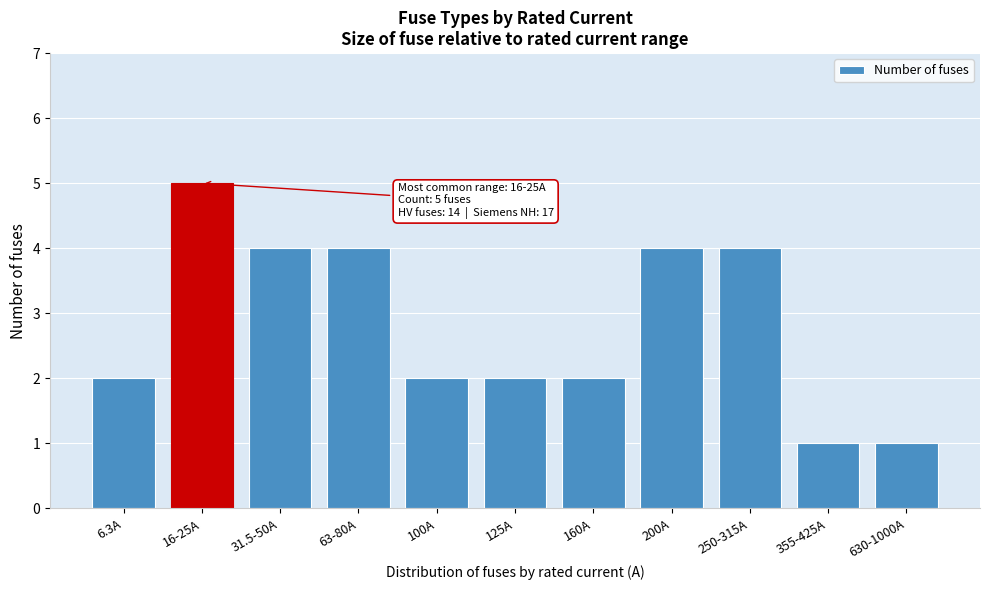

Reading left to right, list all the values displayed in this chart.

2	5	4	4	2	2	2	4	4	1	1